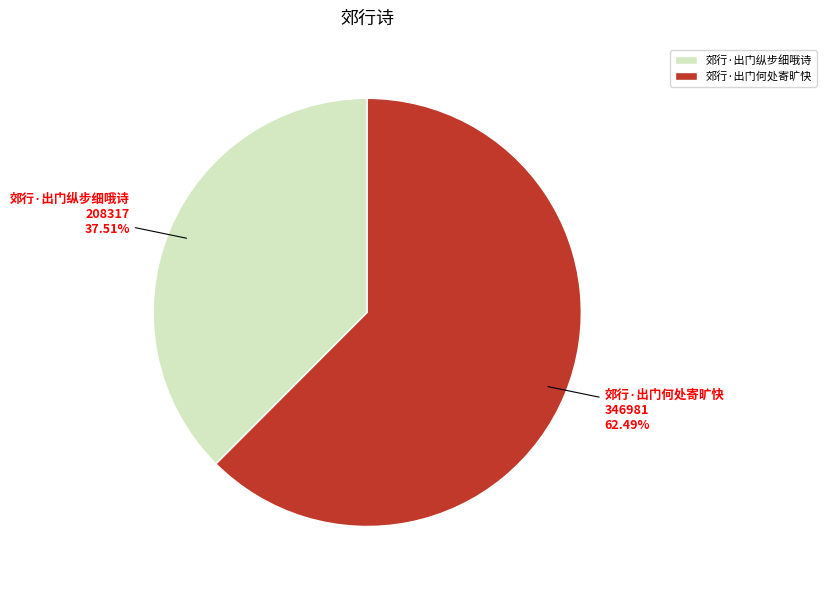

To the nearest percent, what is the combined percentage of 郊行·出门何处寄旷快 and 郊行·出门纵步细哦诗?

100%